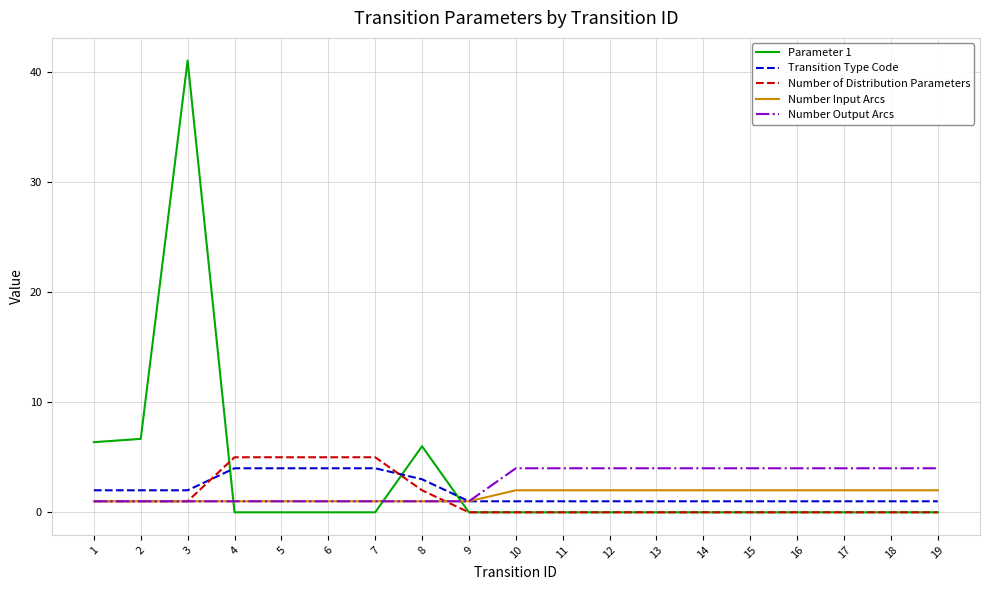

Is the value of Number Output Arcs at 19 greater than the value of Number Input Arcs at 4?

Yes